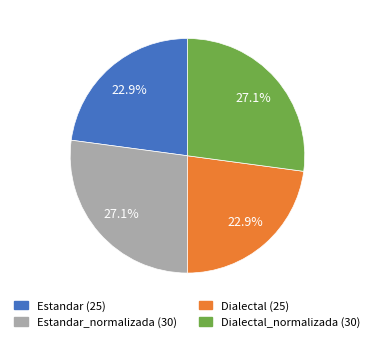

To the nearest percent, what is the difference between the largest and smallest slice percentages?

4%